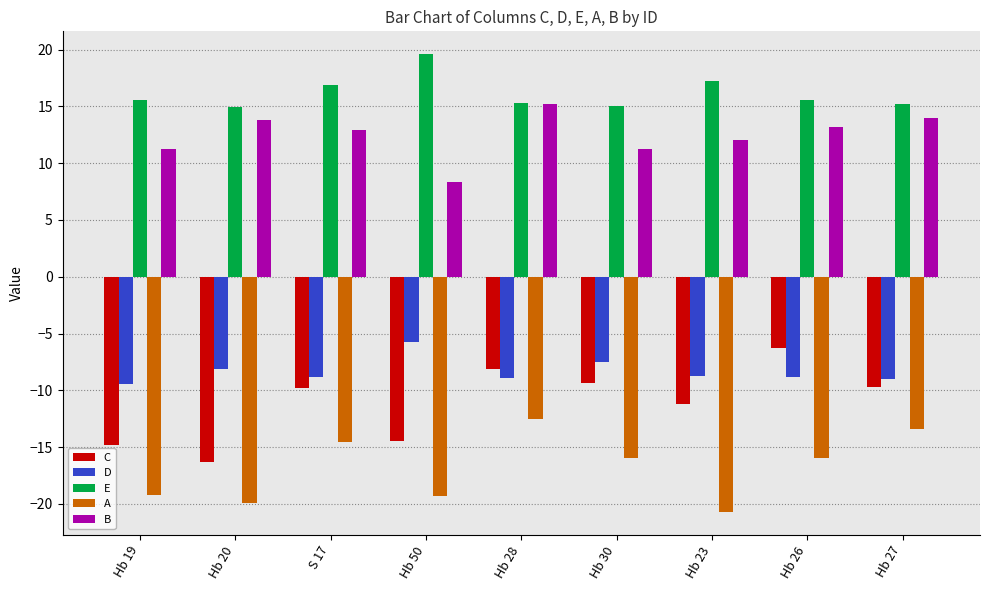

The E series shows 29.4 at Hb 50. True or false?

False